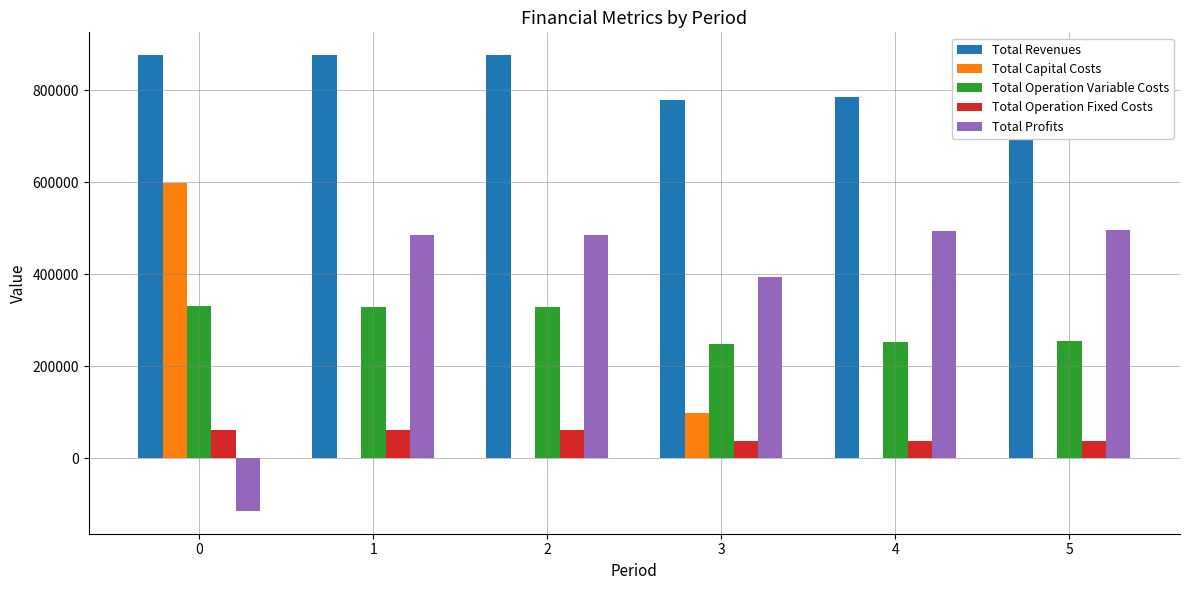

What is the greatest value displayed?

876381.0